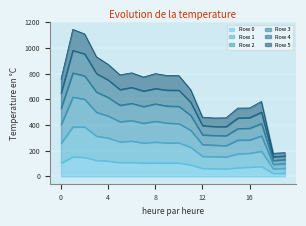

In Row 2, how many points are higher than both neighbors (excluding endpoints)?

4